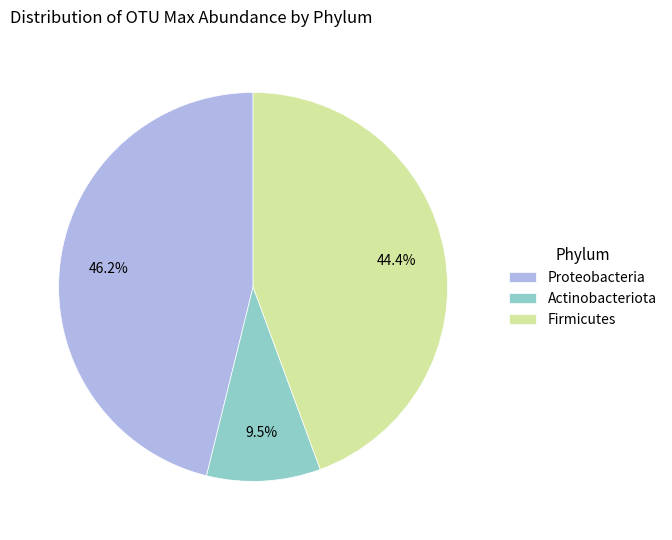

Which slice is the largest?

Proteobacteria